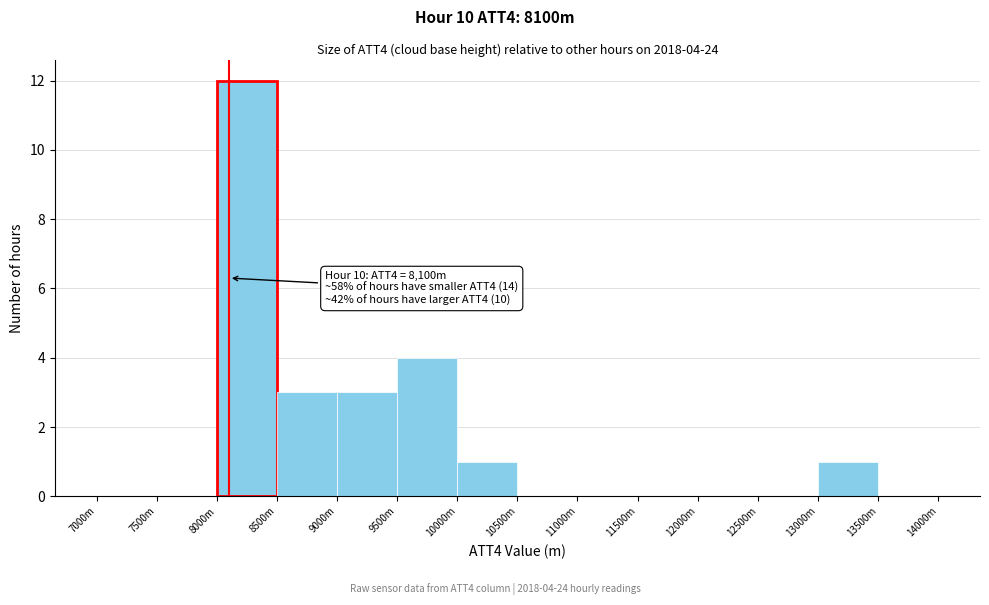

Reading left to right, extract all data points from this chart.

7000m=0	7500m=0	8000m=12	8500m=3	9000m=3	9500m=4	10000m=1	10500m=0	11000m=0	11500m=0	12000m=0	12500m=0	13000m=1	13500m=0